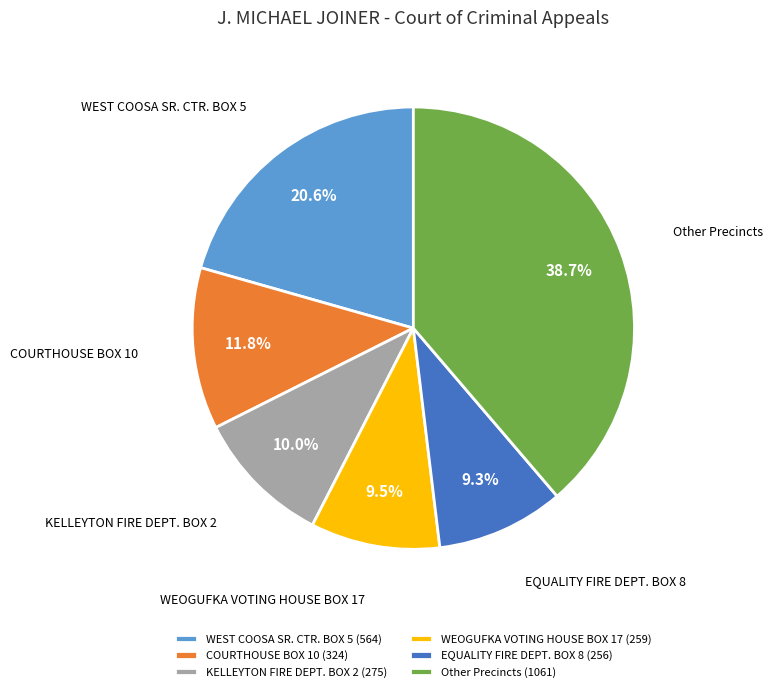

Is the sum of WEOGUFKA VOTING HOUSE BOX 17 and COURTHOUSE BOX 10 greater than half?

No